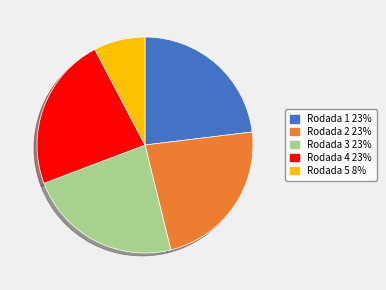

Does Rodada 5 represent more than half of the total?

No